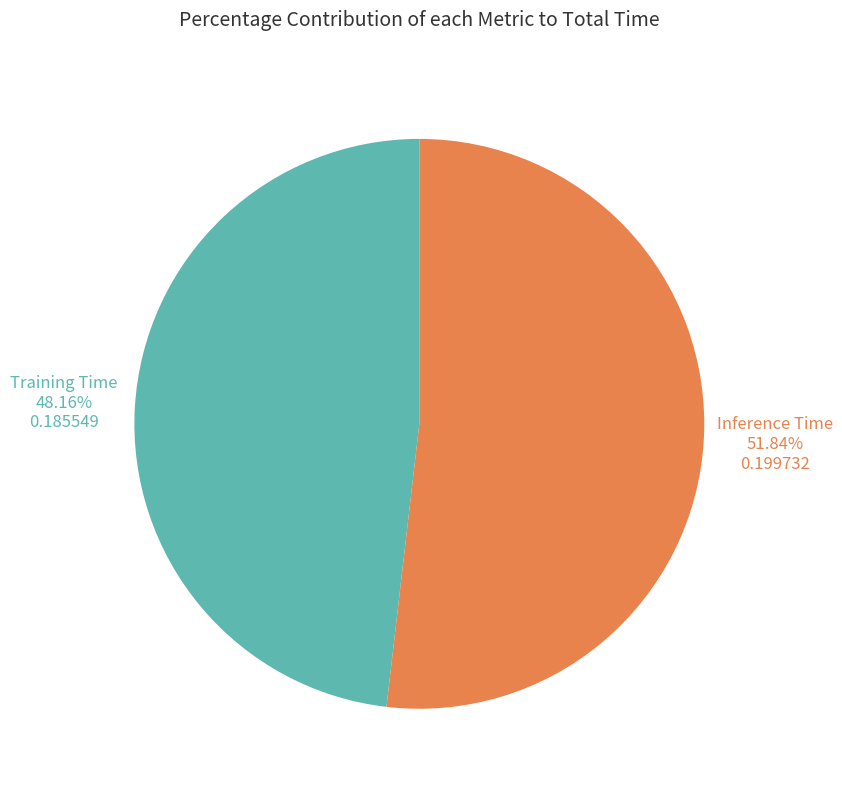

To the nearest percent, what portion does Inference Time represent?

52%